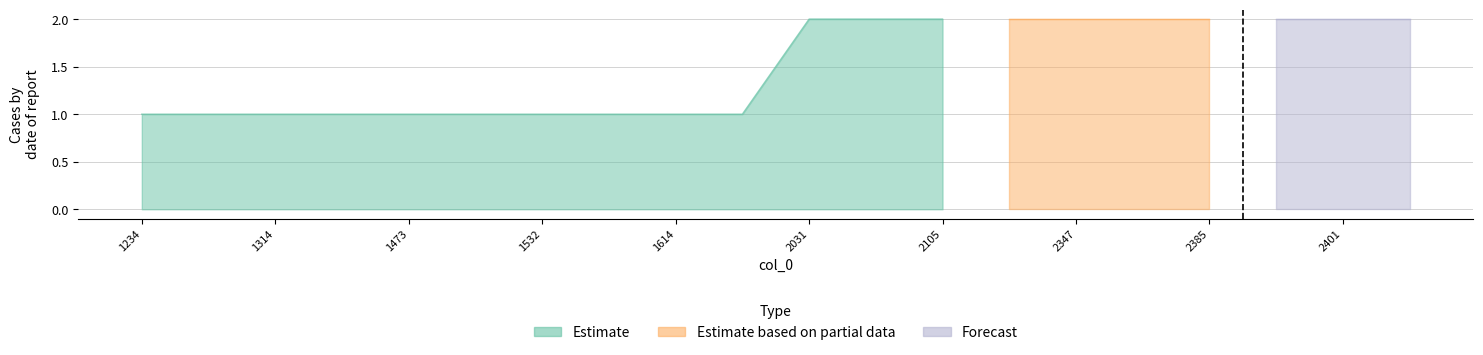

At which category is the sum across all series the highest?

2031